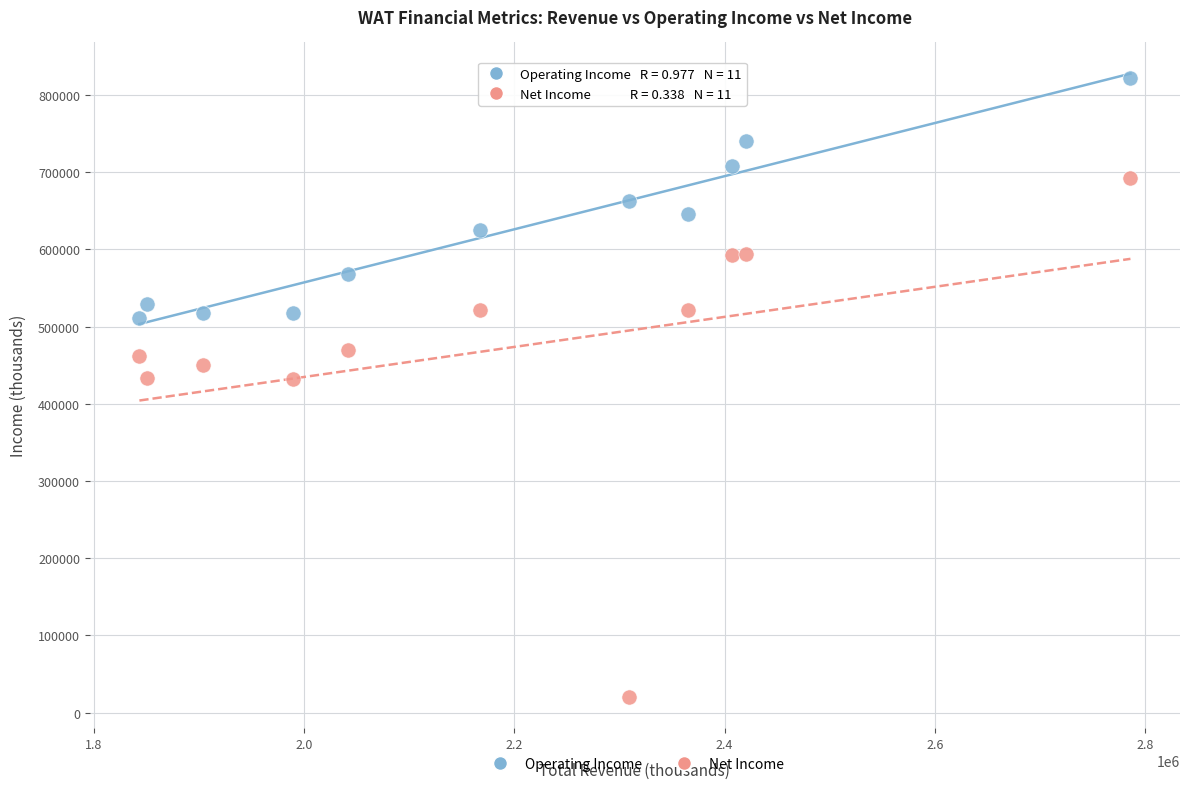

Which series has the widest spread of Y values?

Net Income